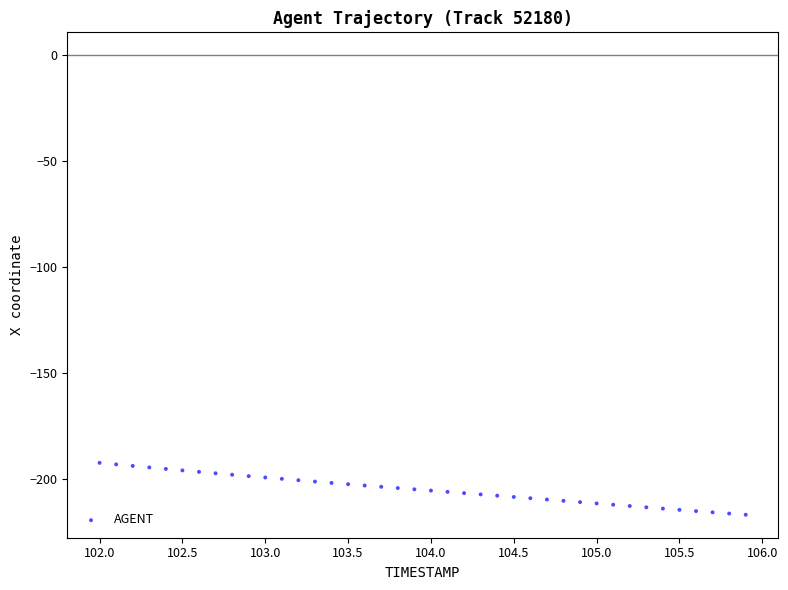

What is the range of Y values (max minus min)?

24.5